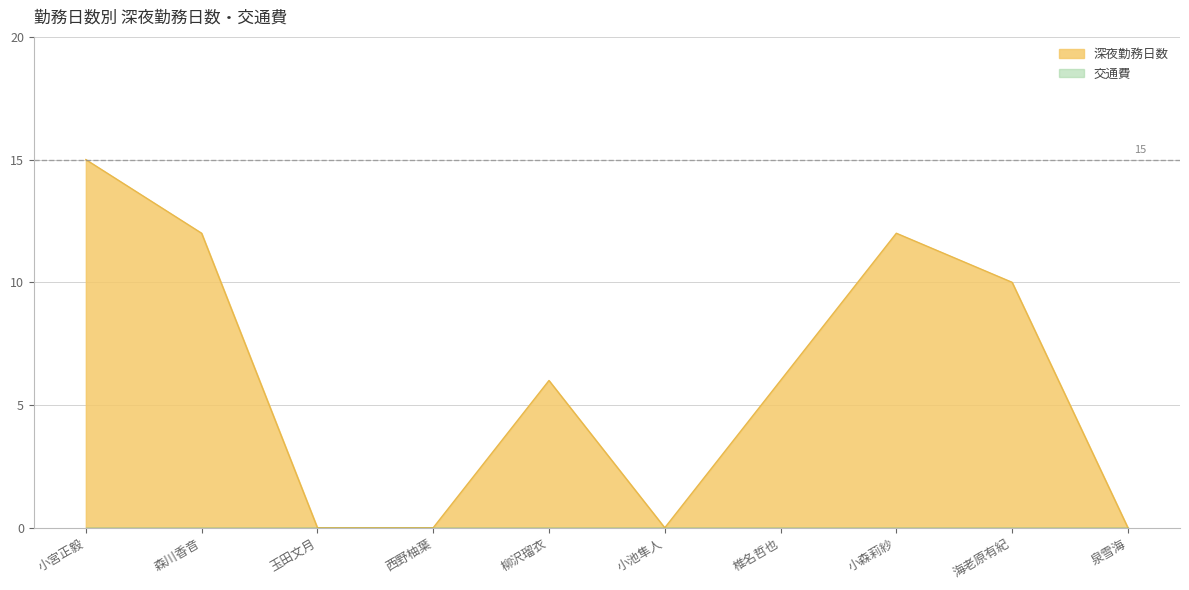

Reading left to right, transcribe all the data shown in this chart.

小宮正毅=15	森川香音=12	玉田文月=0	西野柚葉=0	柳沢瑠衣=6	小池隼人=0	椎名哲也=6	小森莉紗=12	海老原有紀=10	泉雪海=0